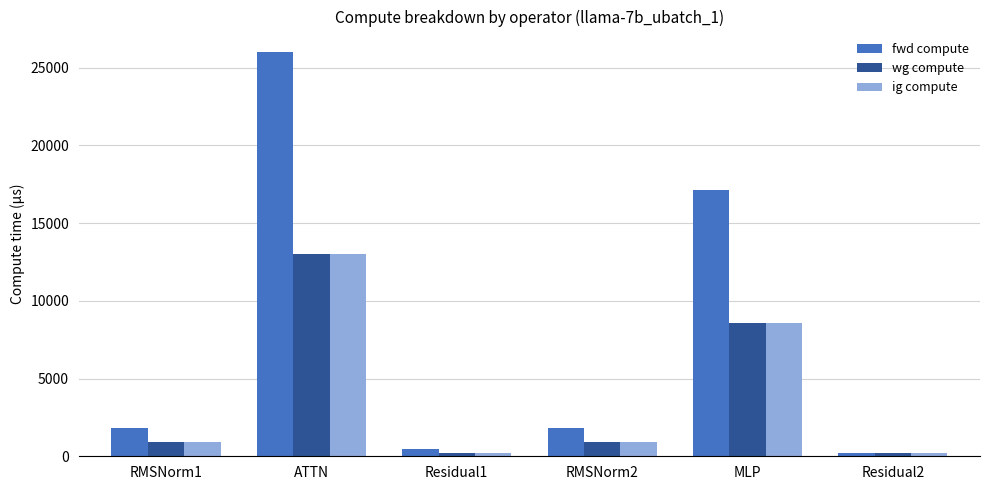

The value of ig compute at Residual1 is 240.6. True or false?

True